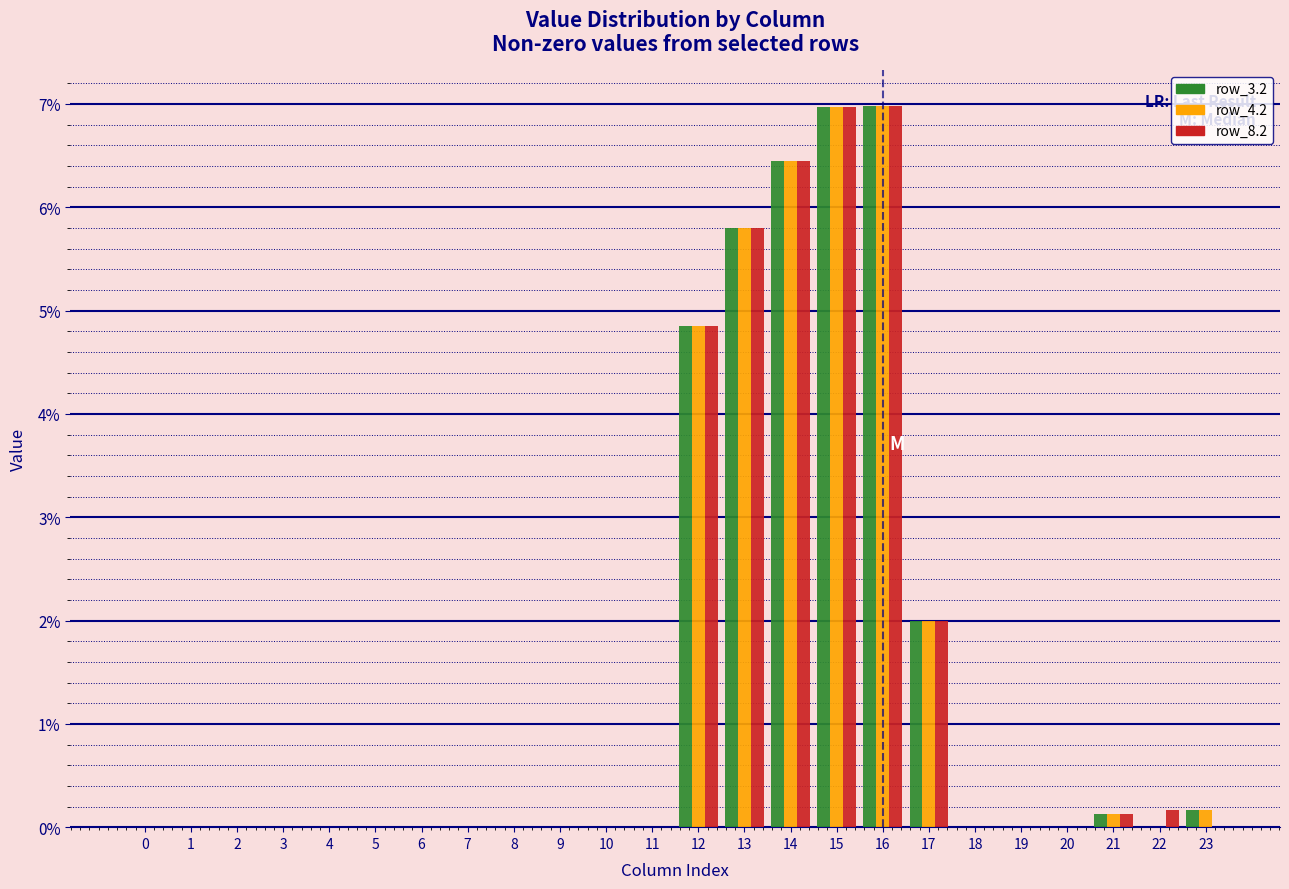

What is the total value across all series at 12?

14.6